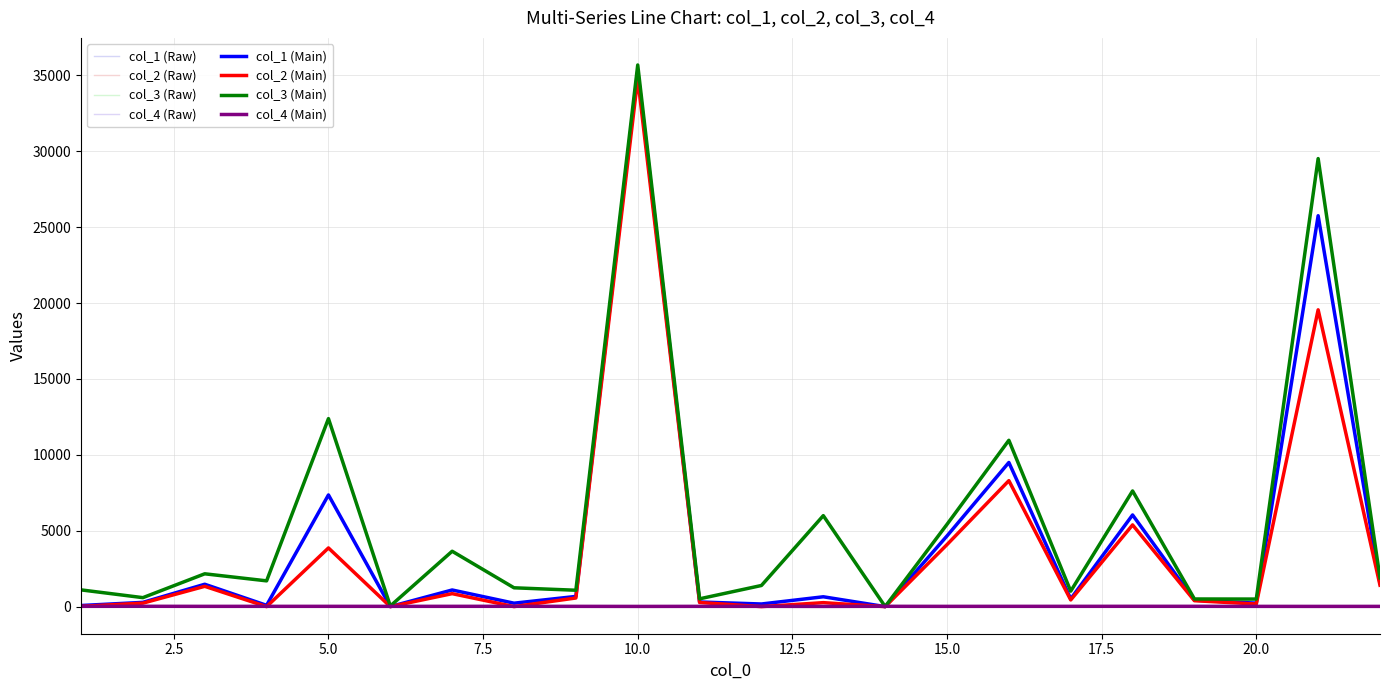

Is this an area chart (filled region under the line)?

No